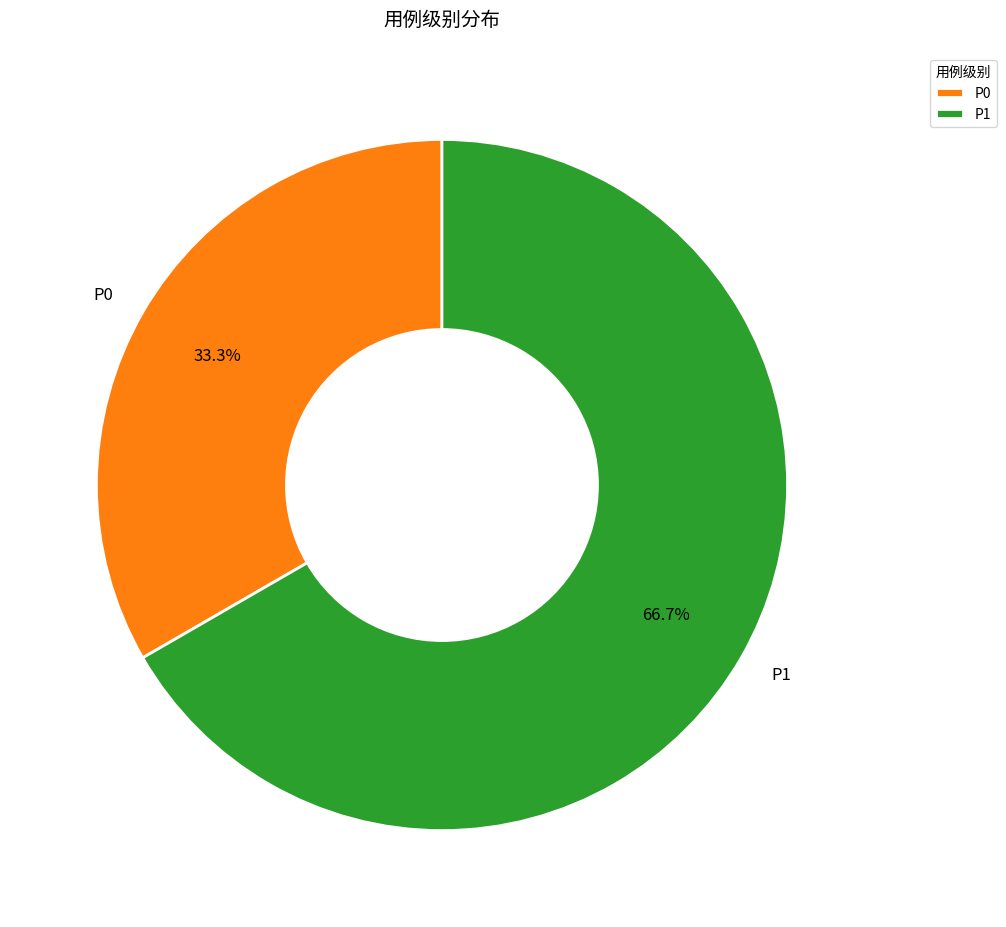

To the nearest percent, what is the average slice percentage?

50%